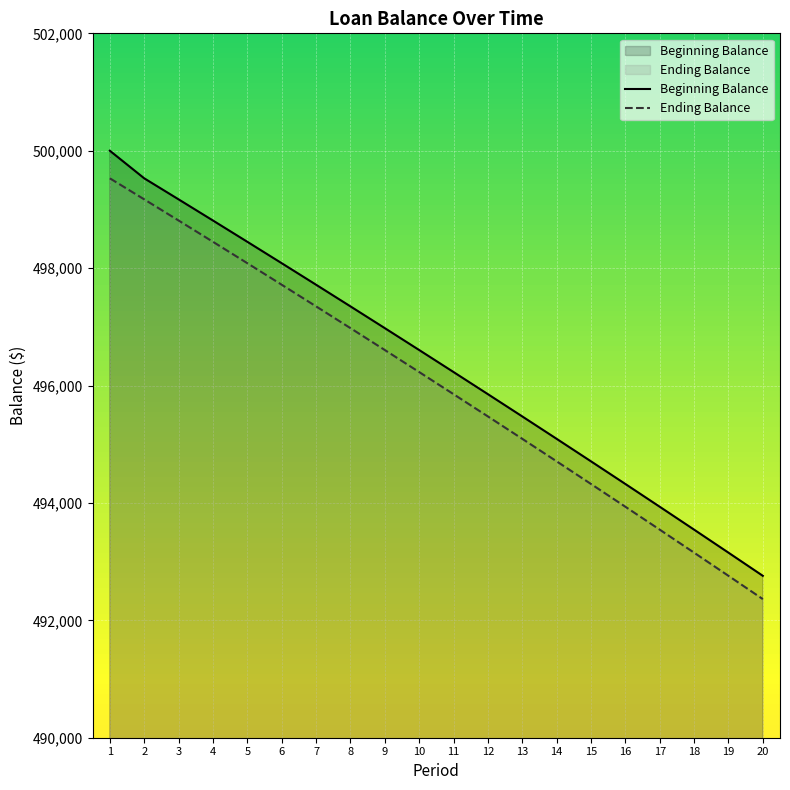

What is the sum of all Beginning Balance values?

9927766.5